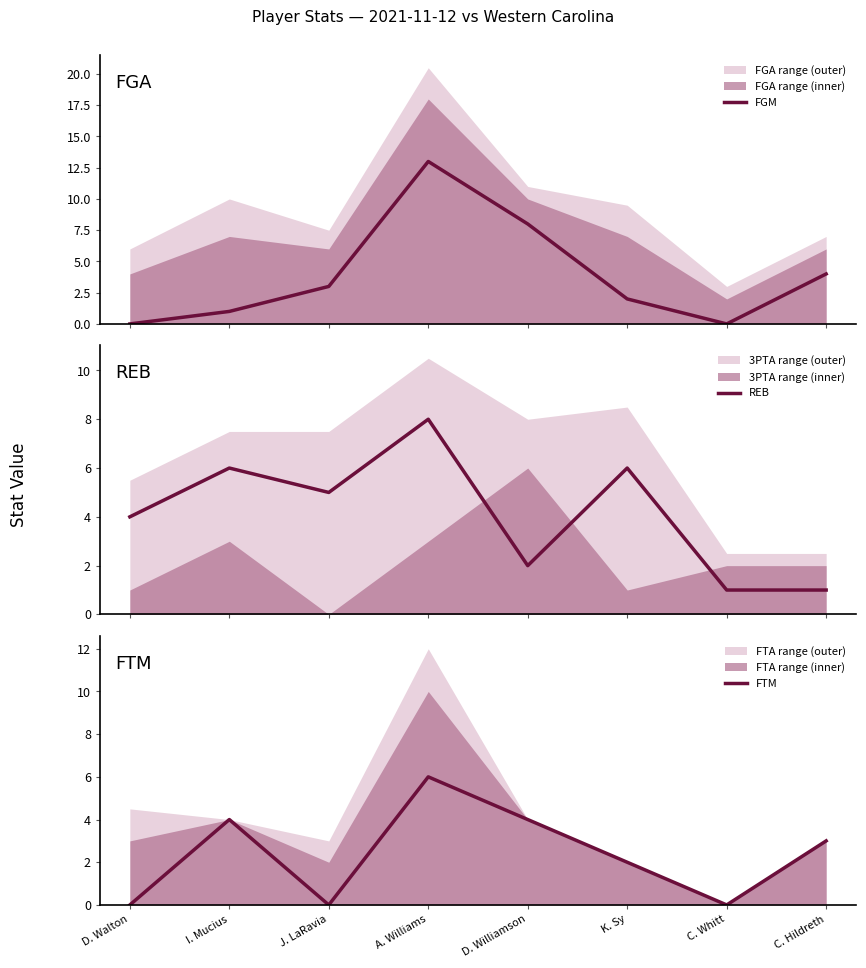

Which series changed the most between D. Walton and C. Hildreth?

FGM